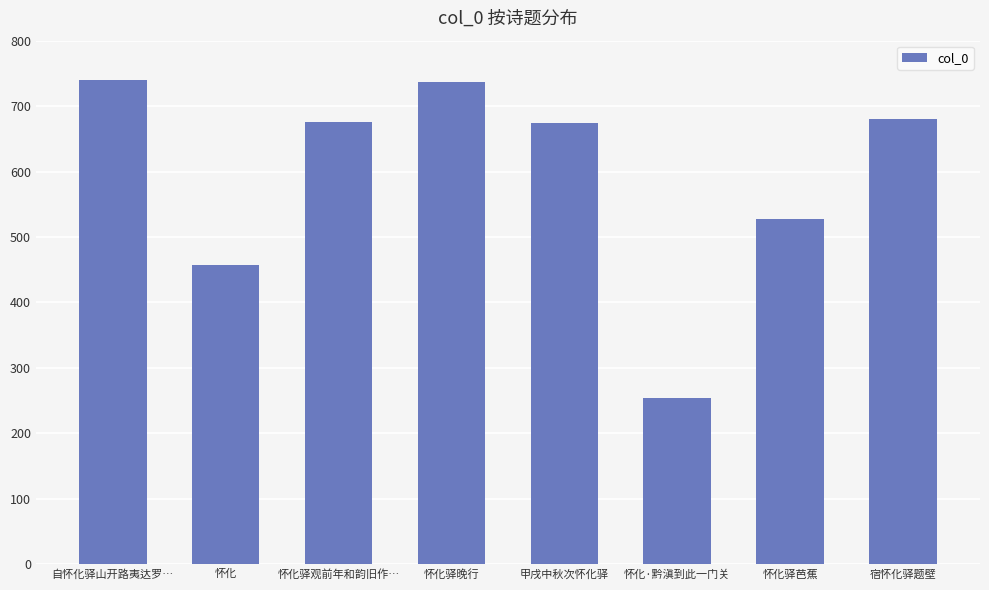

Does the chart contain any negative values?

No